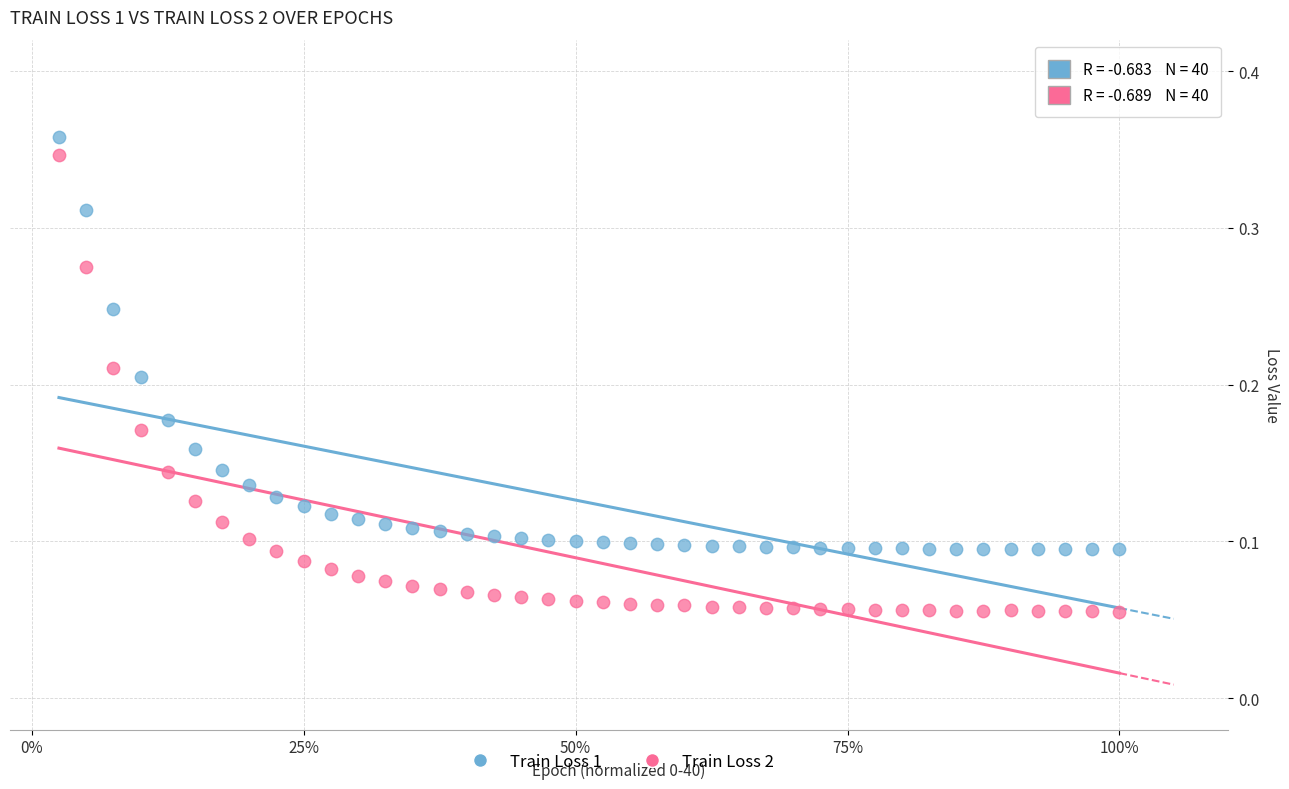

Which series has the largest Y range (max minus min)?

Train Loss 2